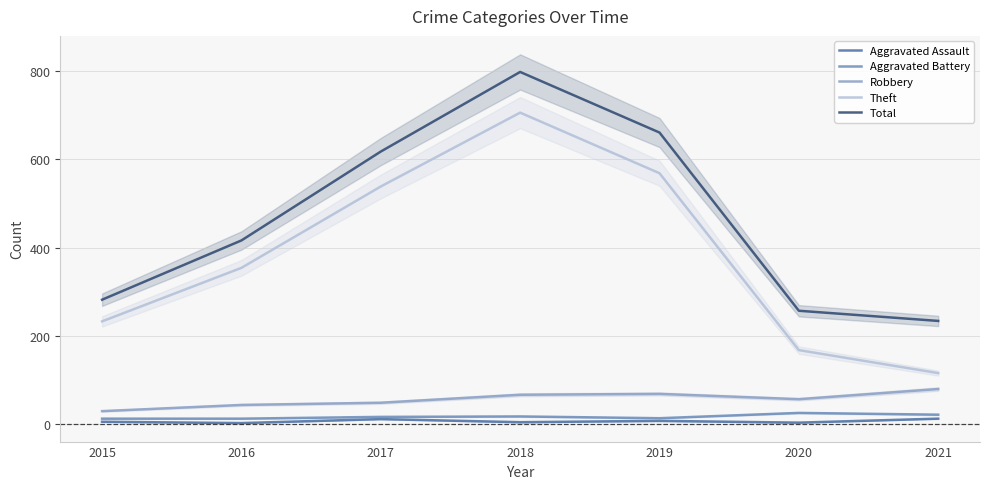

At which label does Robbery reach its minimum?

2015